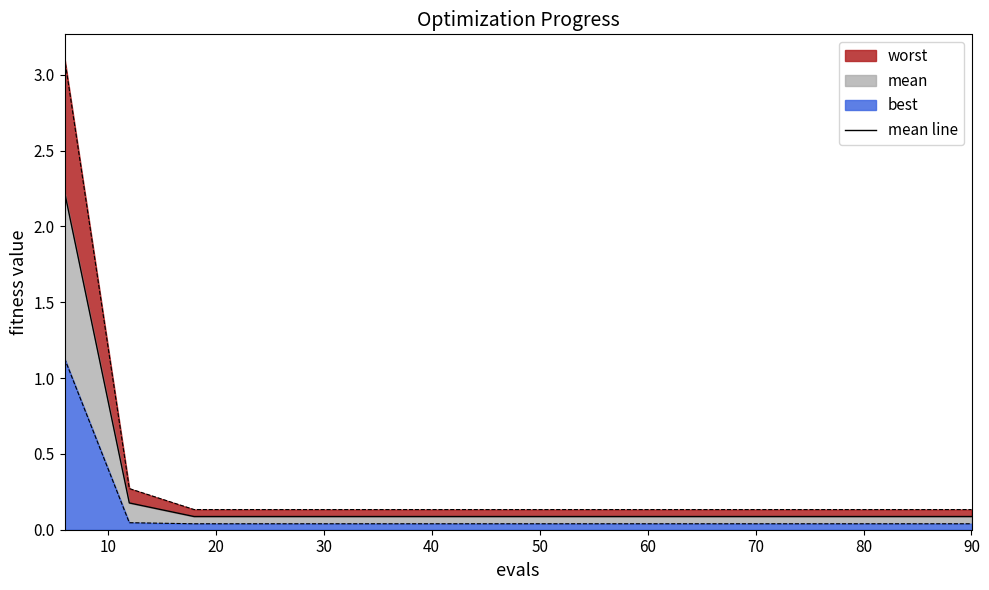

Reading right to left, list all the values displayed in this chart.

0.1	0.1	0.1	0.1	0.1	0.1	0.1	0.1	0.1	0.1	0.1	0.1	0.1	0.2	2.2